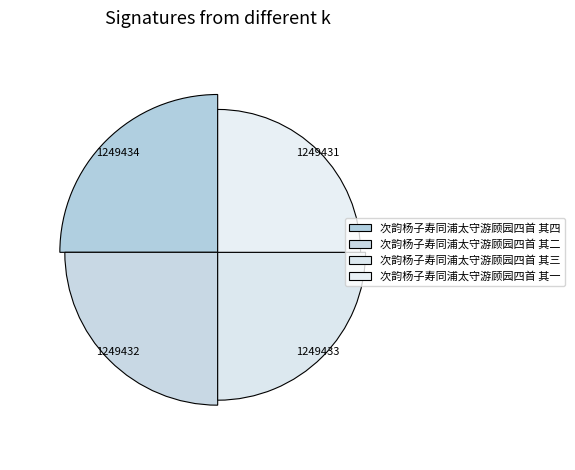

Does 次韵杨子寿同浦太守游顾园四首 其四 represent more than half of the total?

No